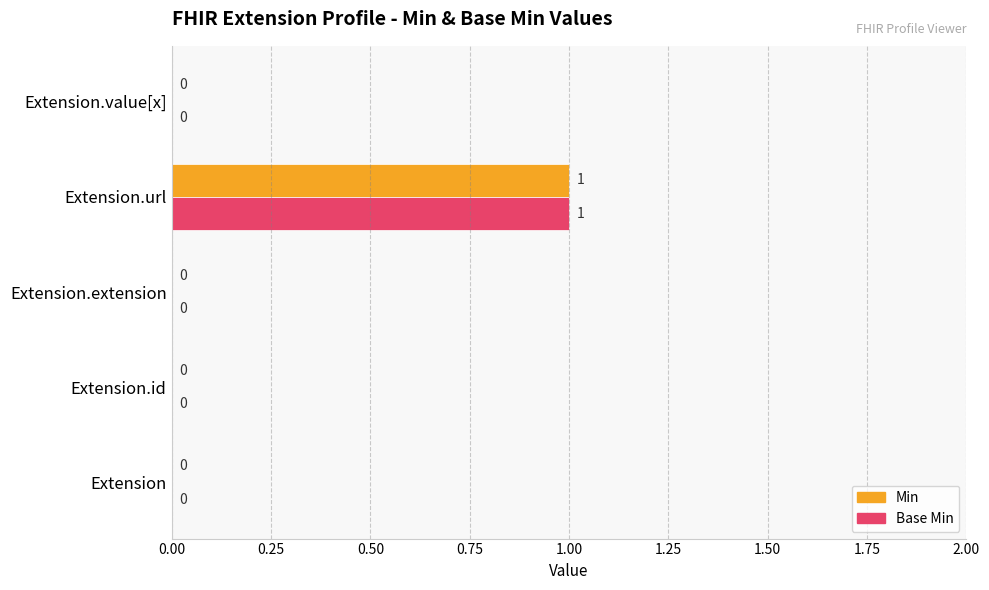

How many Min values are between 0 and 1?

5